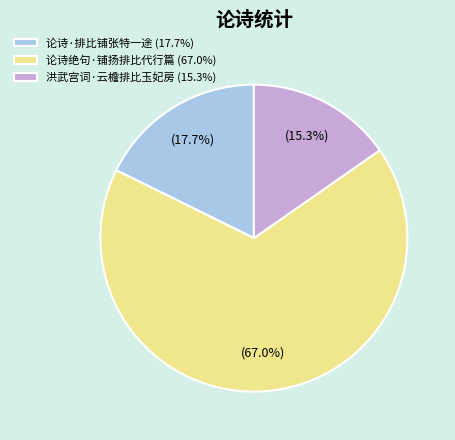

What is the total percentage of 论诗绝句·铺扬排比代行篇 and 洪武宫词·云檐排比玉妃房?

82.3%